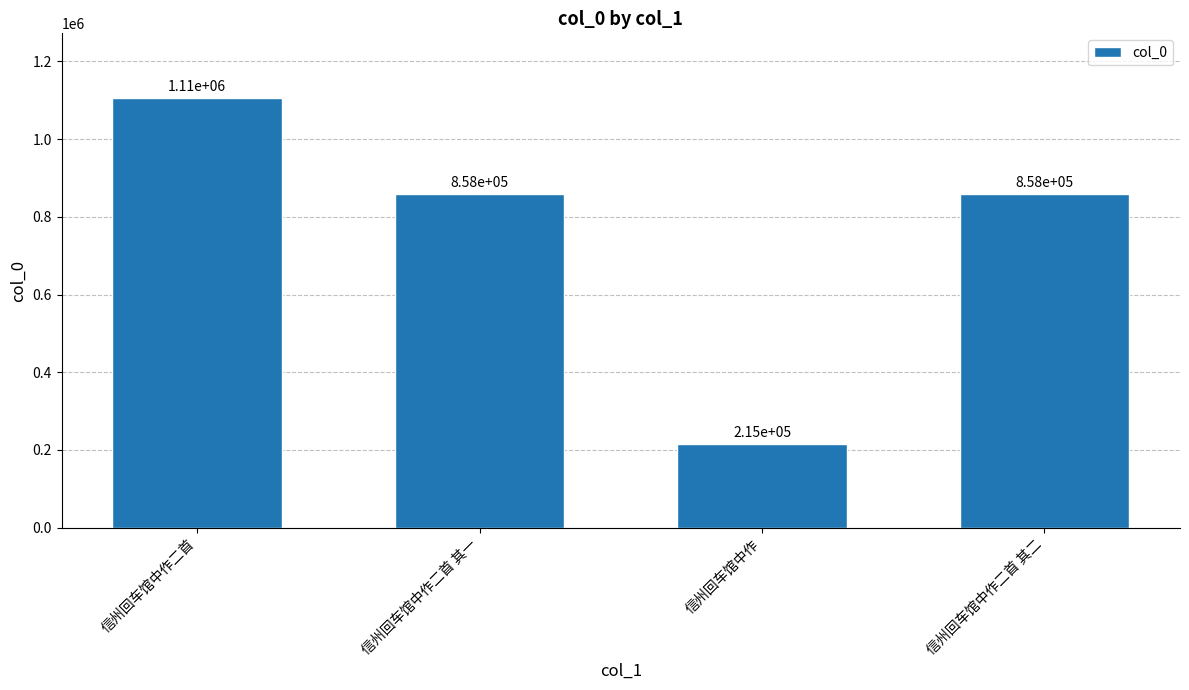

Does the chart contain stacked bars?

No